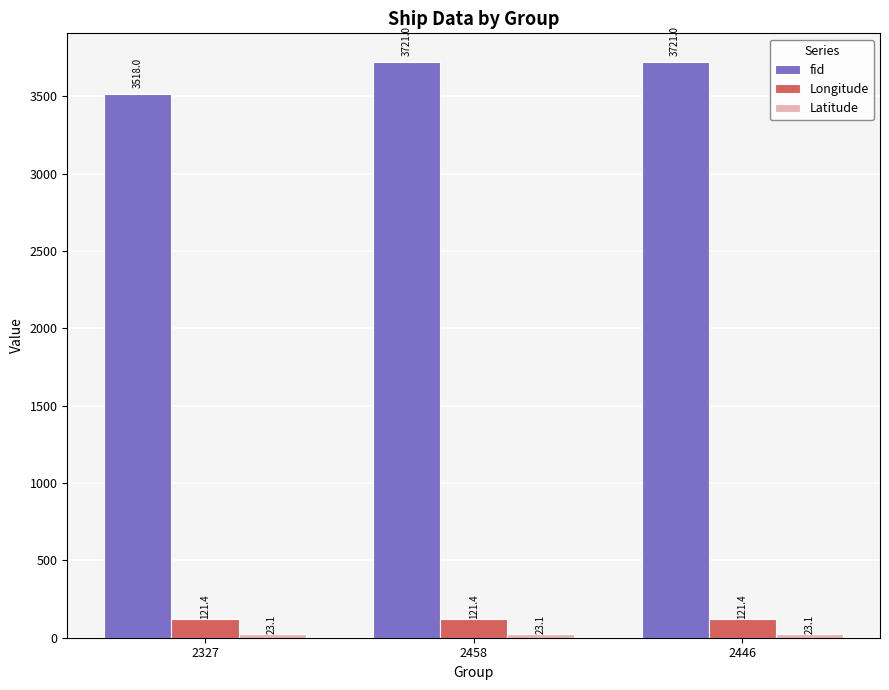

True or false: fid has a value of 3518.0 at 2327.

True